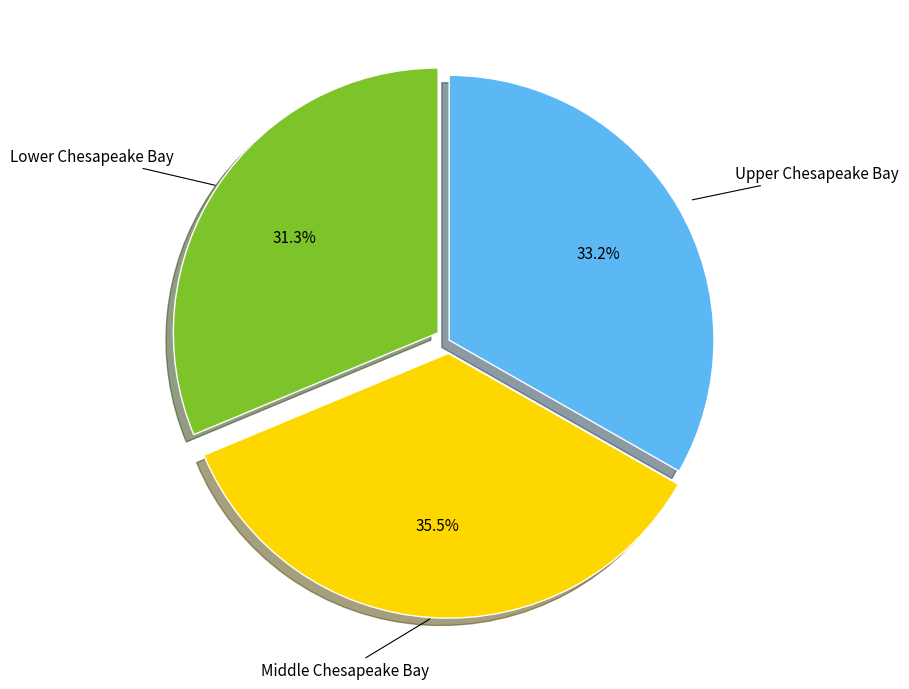

Does any single category account for the majority?

No